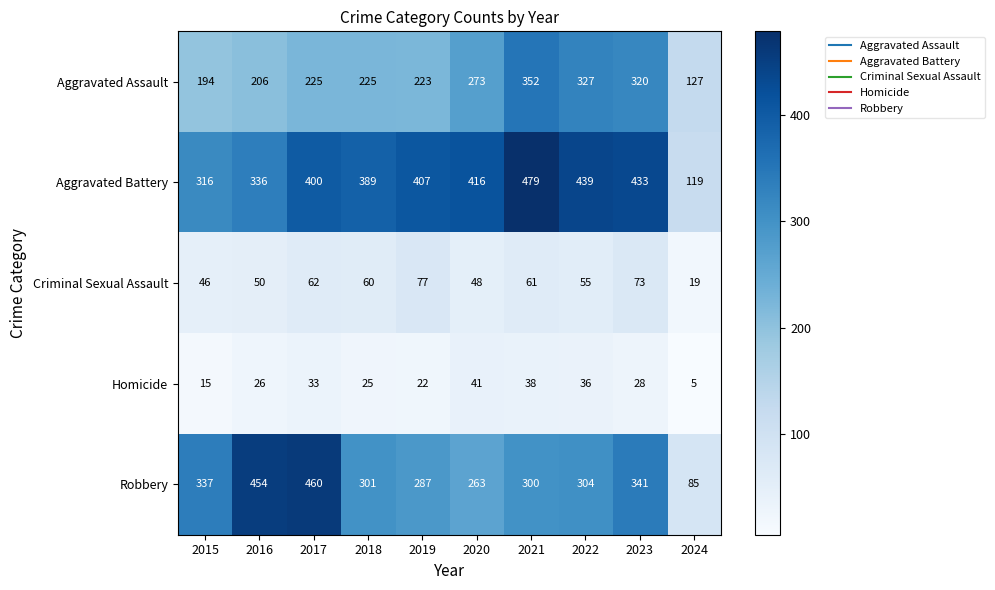

What is the spread (max minus min) of values at 2015?

322